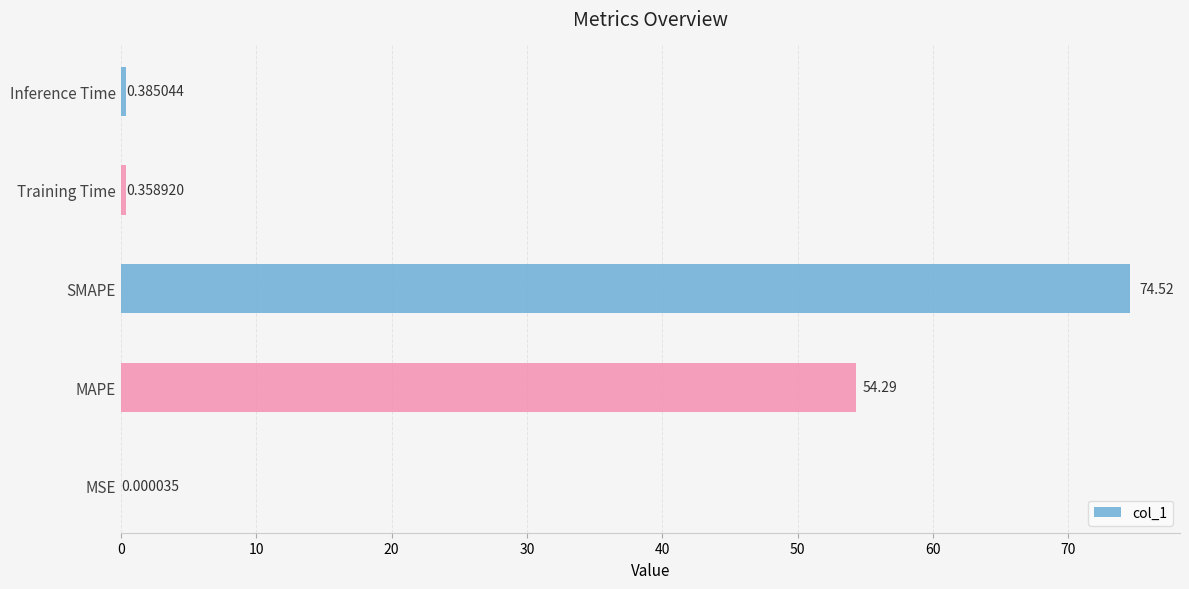

At which label is the value closest to 37?

MAPE